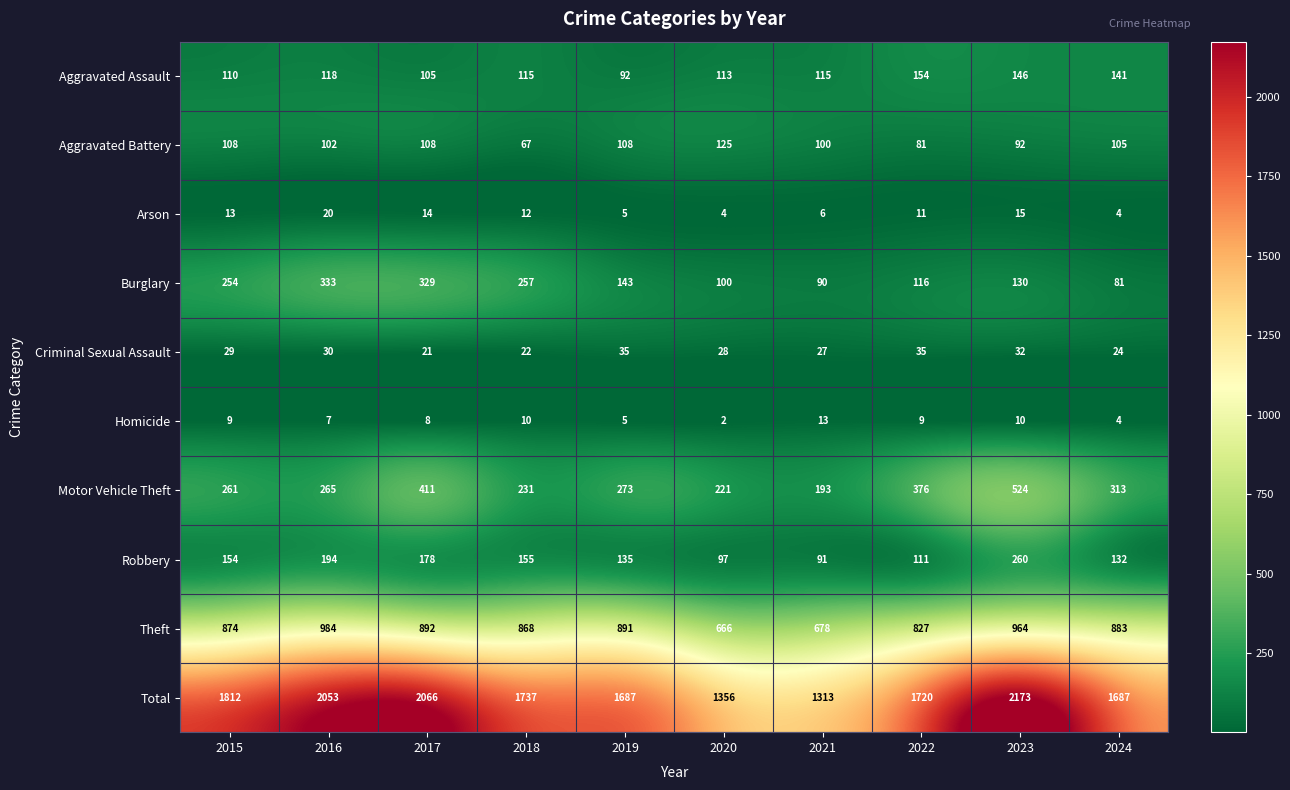

What is the average value of the Homicide series?

8